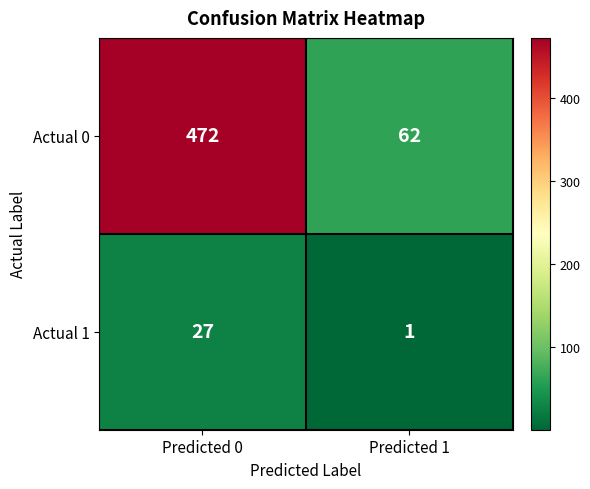

What is the approximate value of Actual 0 at Predicted 0, to the nearest 10?

470